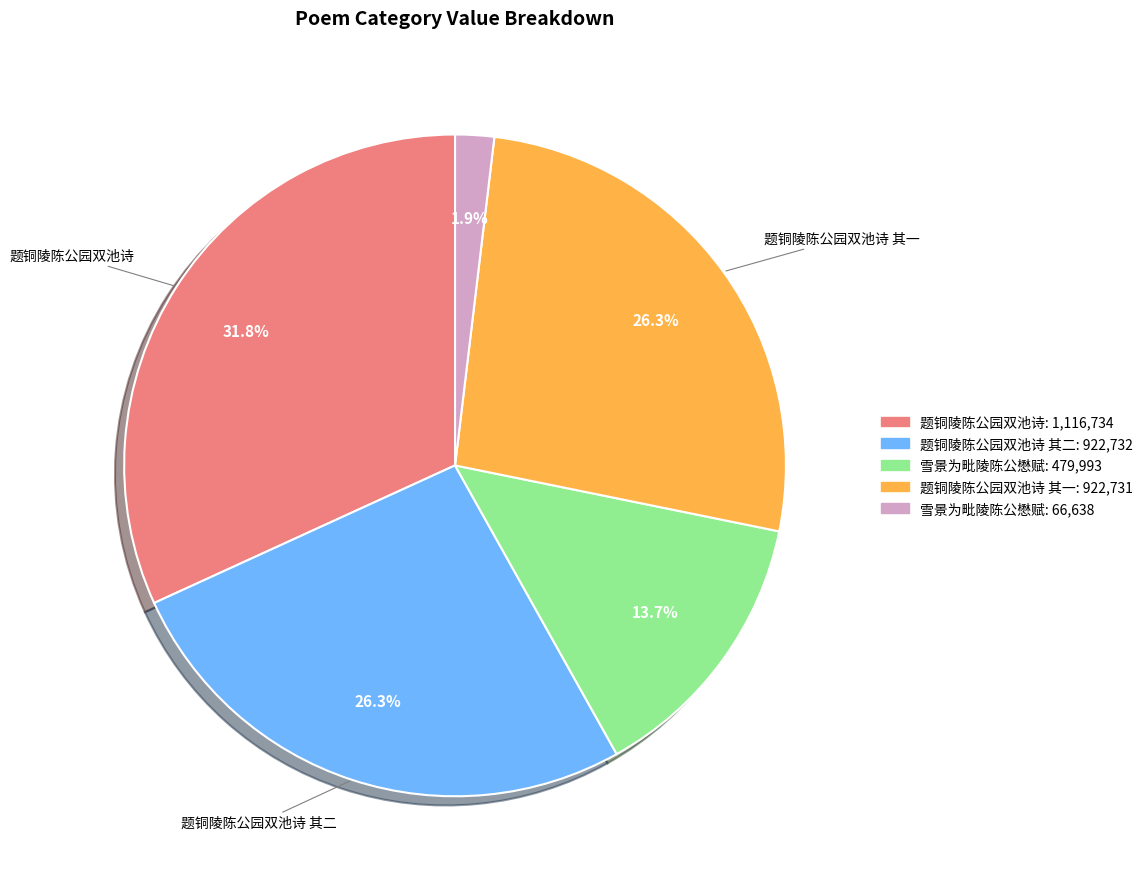

Does any single category account for the majority?

No